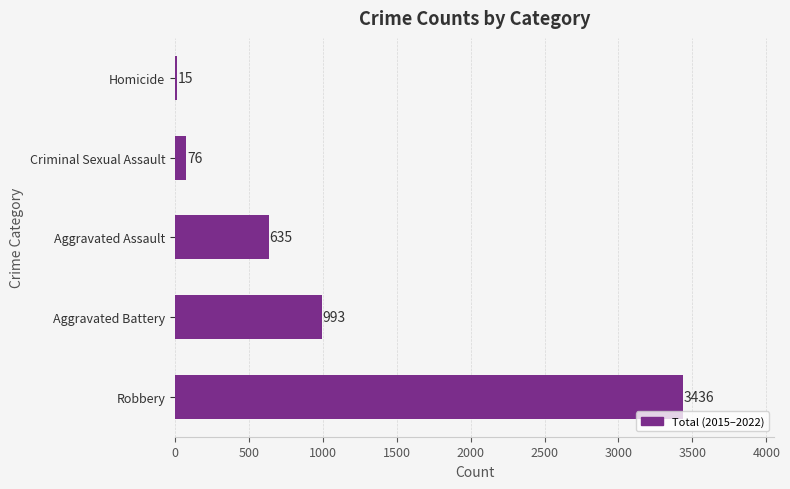

Does the chart contain any negative values?

No